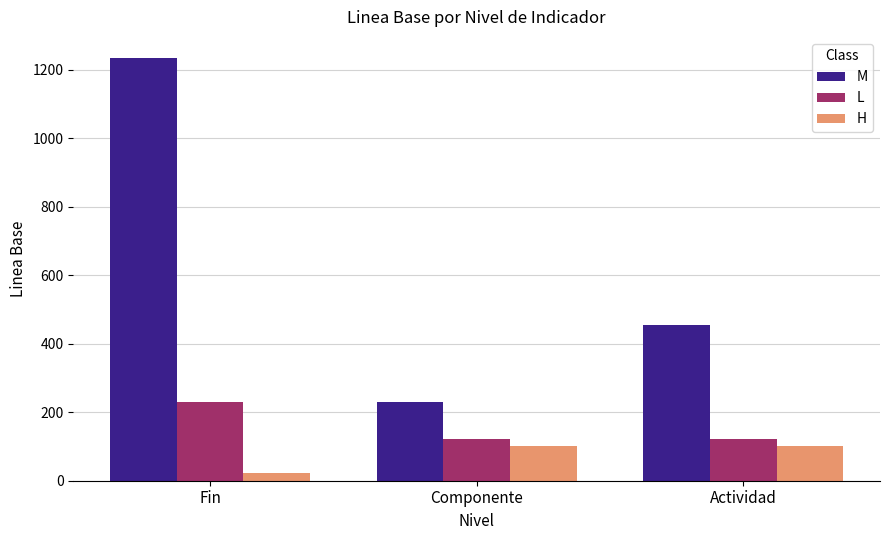

How many bars are there in each group?

3